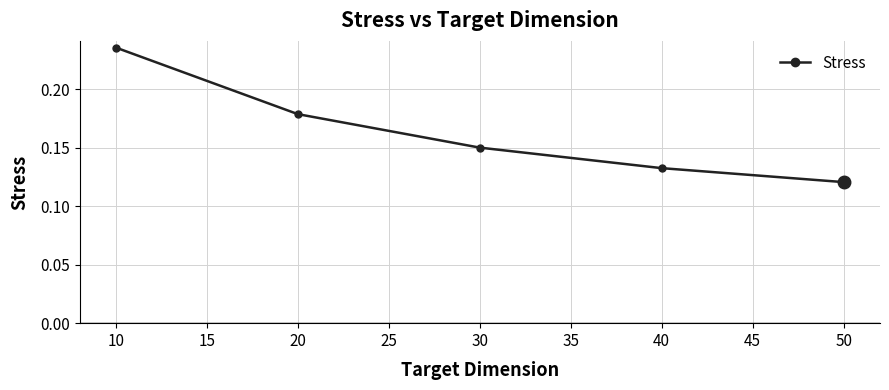

True or false: the data shows 0.3 at 20.

False